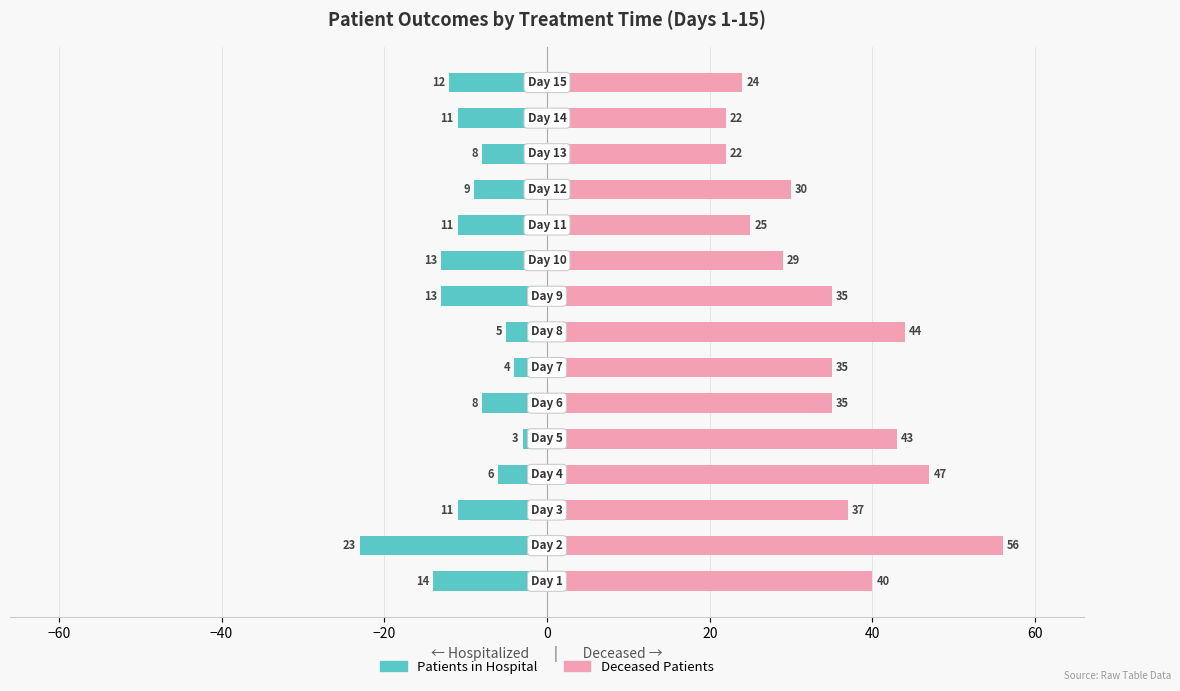

Are the bars horizontal?

Yes